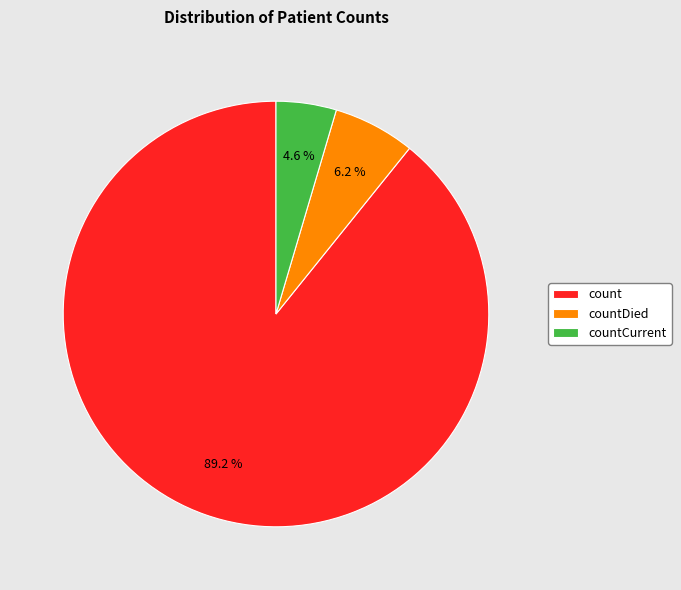

Is it true that countDied is 1% of the pie?

False